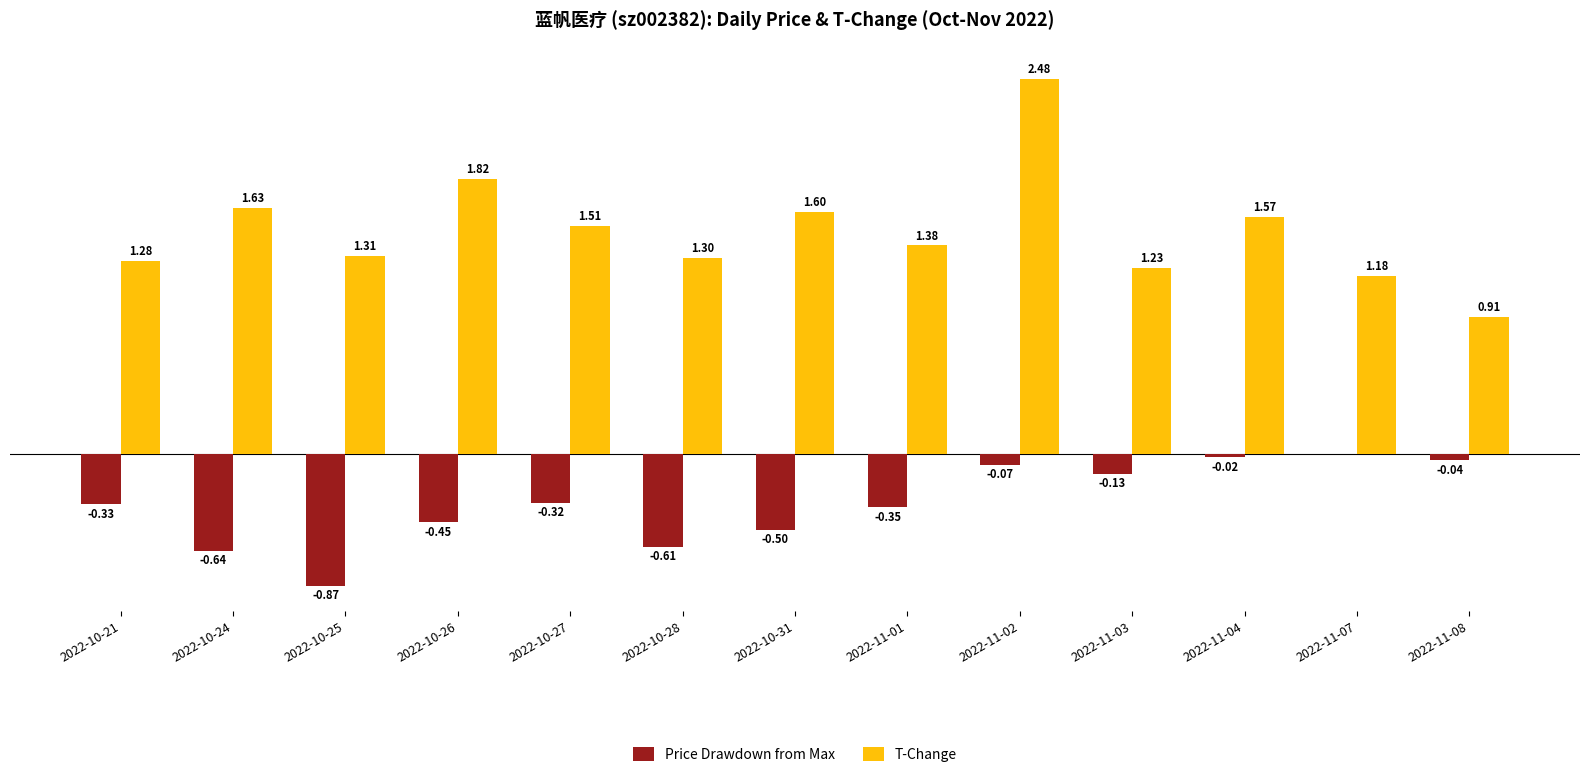

Which series changed the most between 2022-10-26 and 2022-11-07?

T-Change